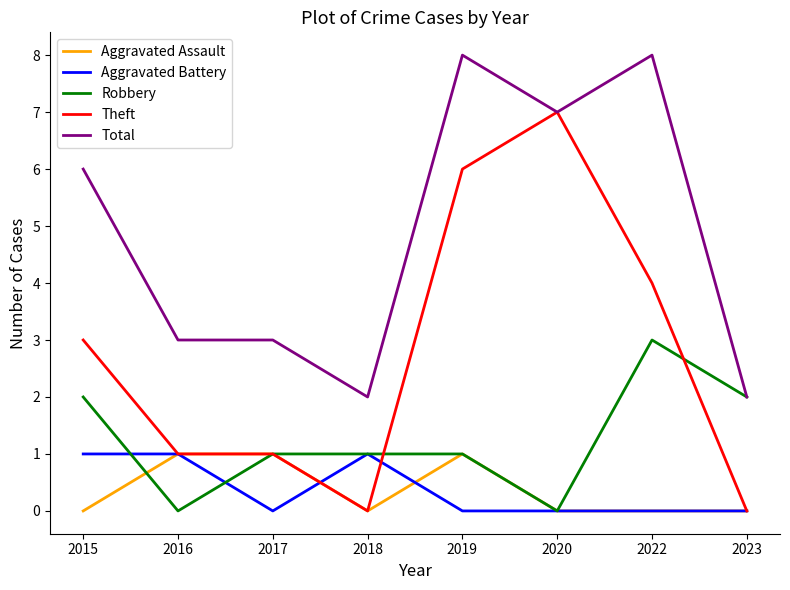

True or false: Aggravated Battery and Total intersect in this chart.

False